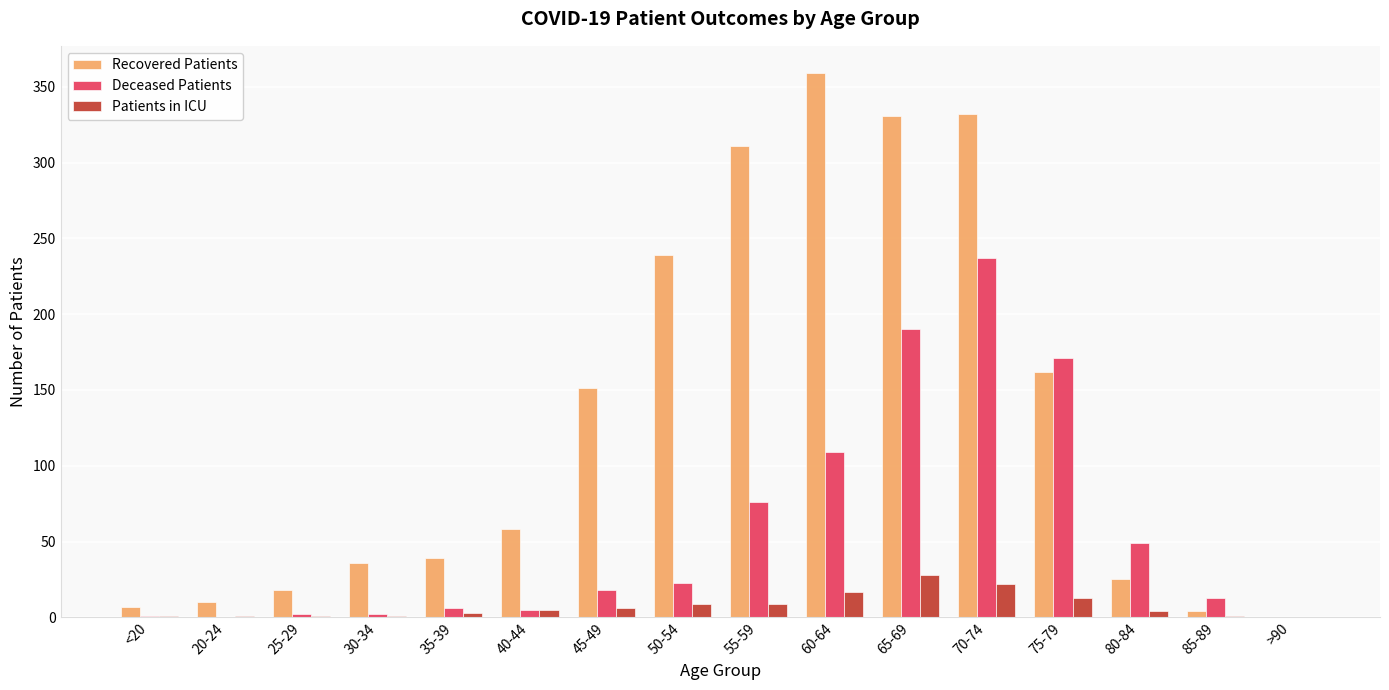

Between <20 and 35-39, which series saw the biggest shift?

Recovered Patients